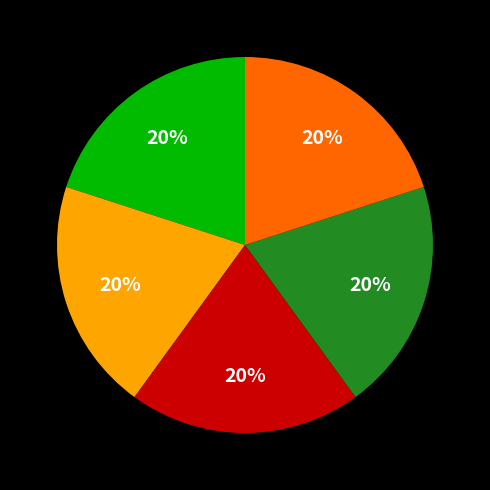

Does any single category account for the majority?

No